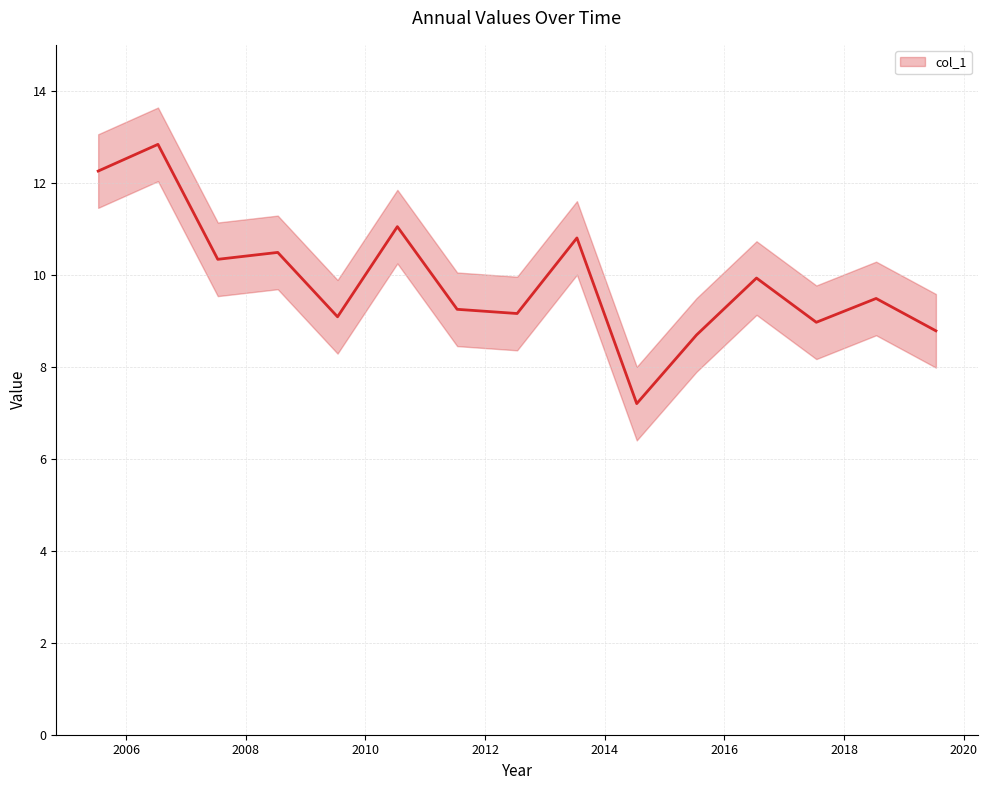

The value at 2005-07-15 is 12.3. True or false?

True